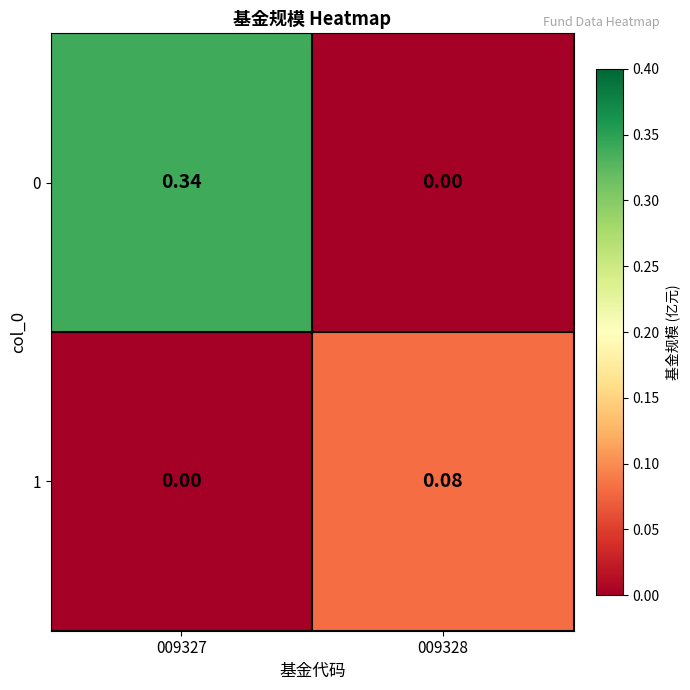

Rank the series by their average value, from lowest to highest.

1, 0